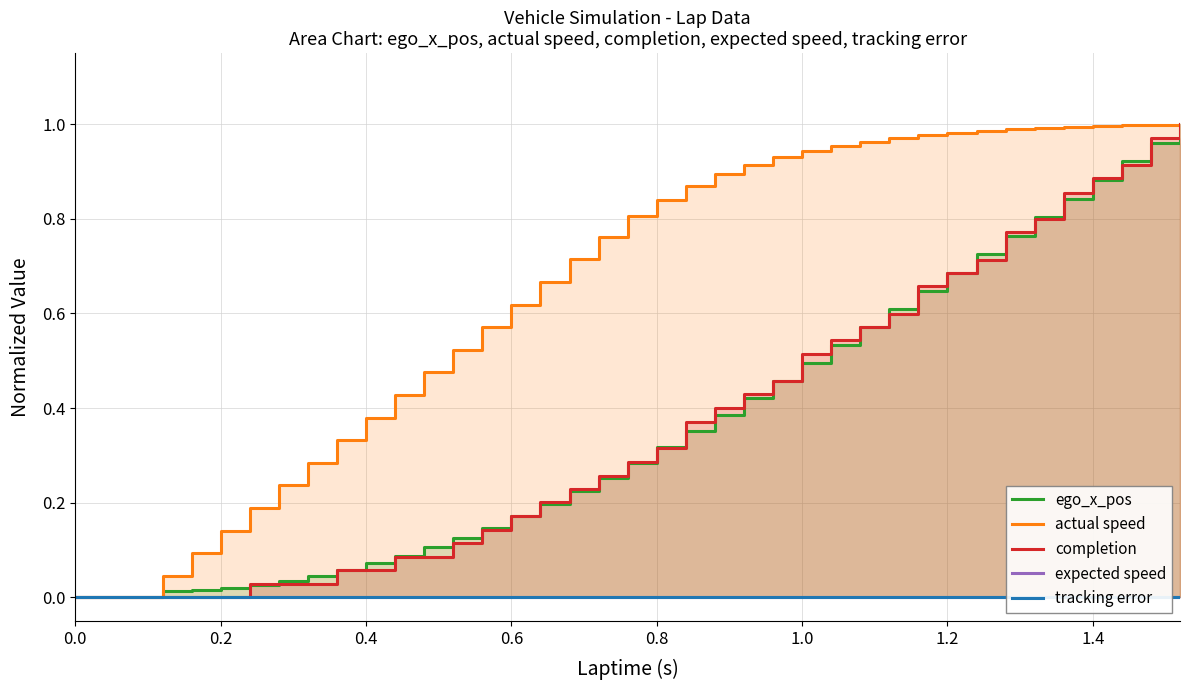

What is the greatest value displayed?

1.0